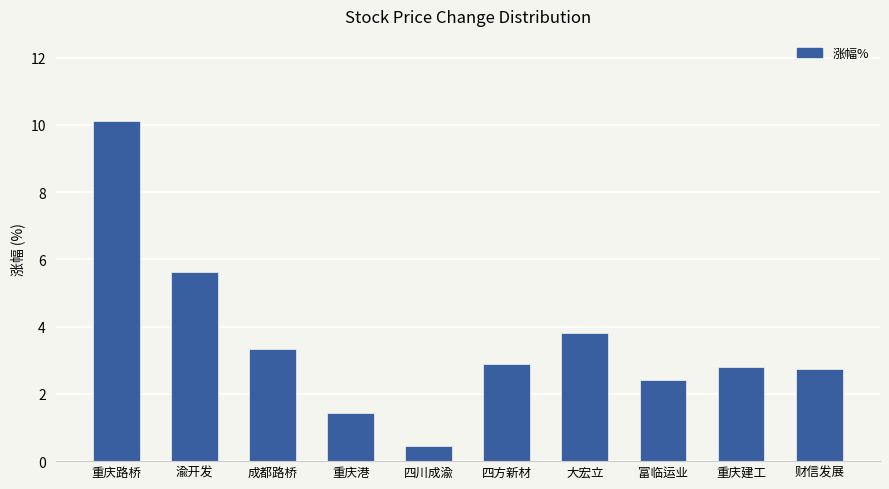

What is the difference between the maximum and second lowest values?

8.7